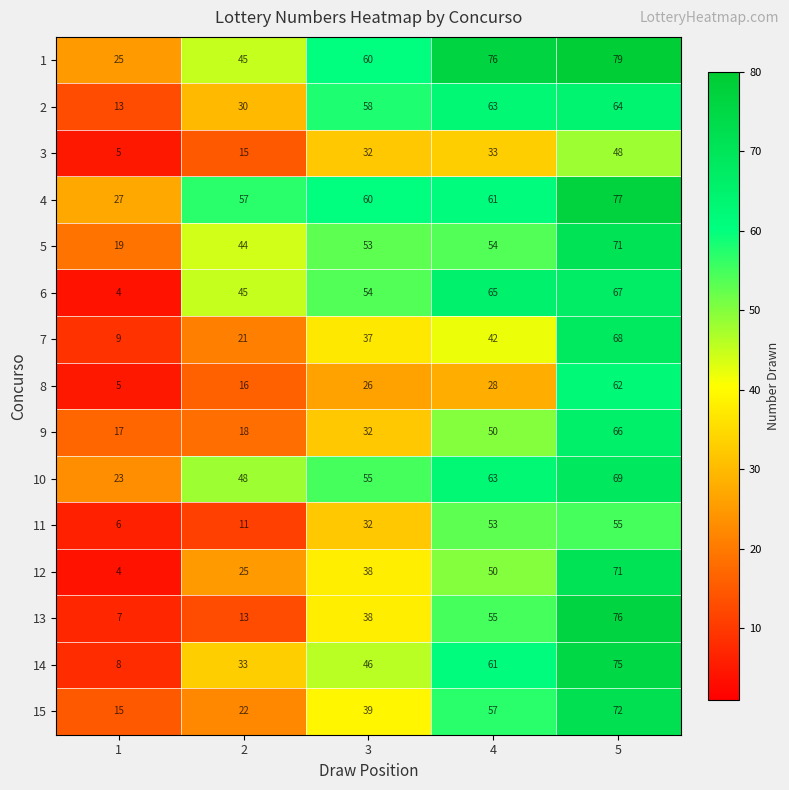

Count the 10 values in the range 48 to 63.

3